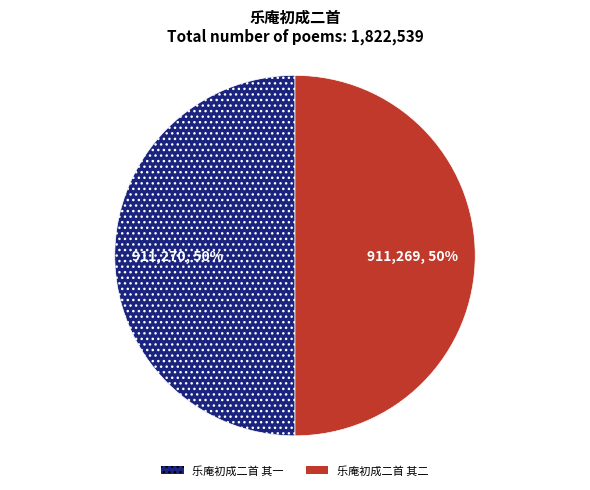

Combined, do 乐庵初成二首 其二 and 乐庵初成二首 其一 account for over 50%?

Yes